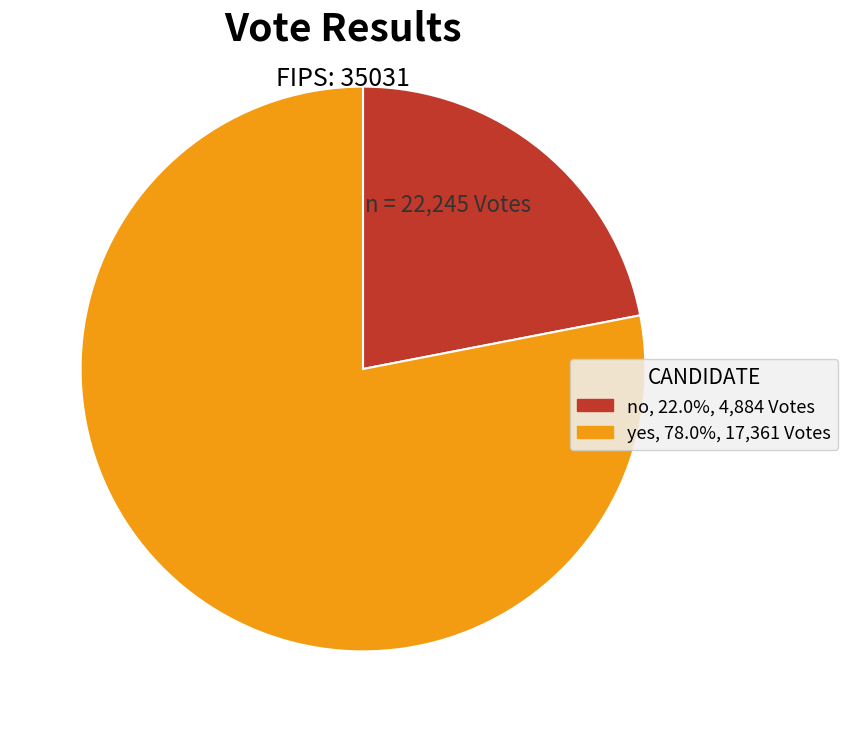

Approximately how many times larger is the value at yes compared to no?

3.6